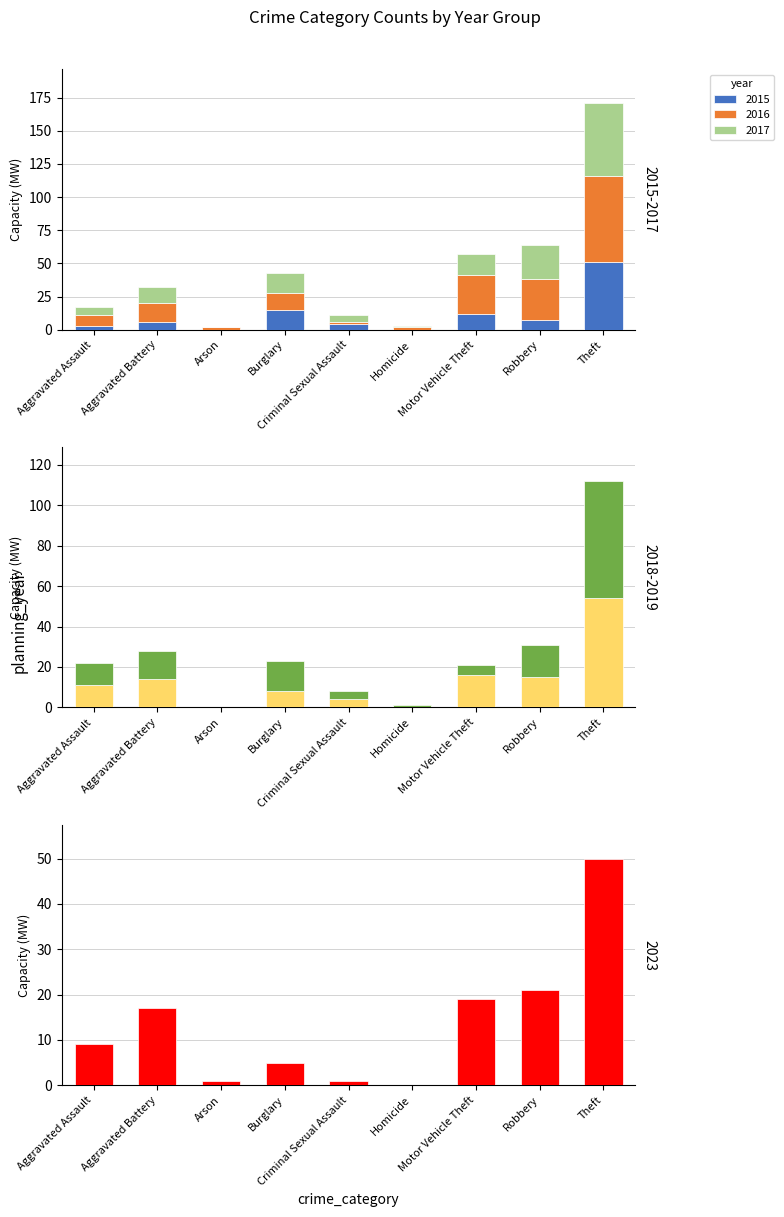

What is the sum of all 2015 values?

98